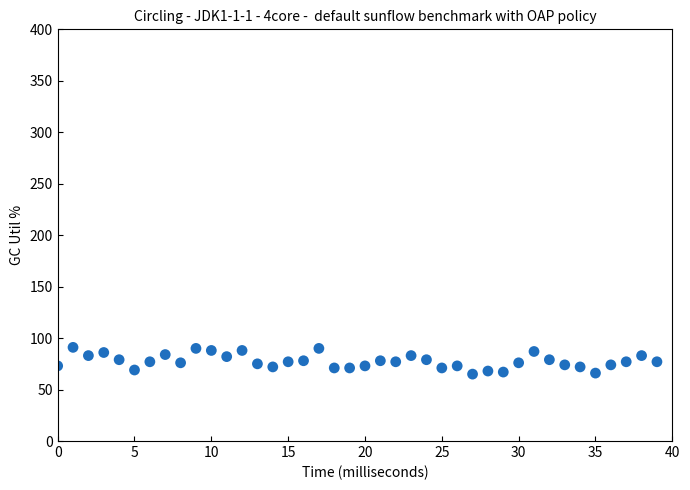

How many data points are displayed?

40